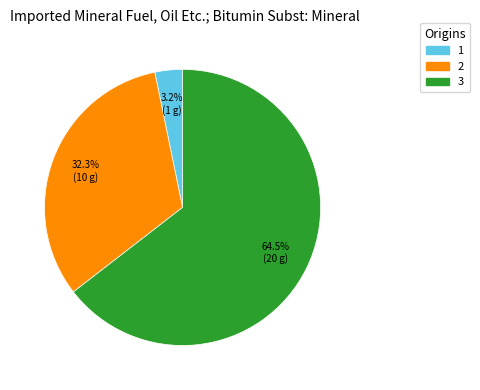

Is it true that 1 is 12% of the pie?

False